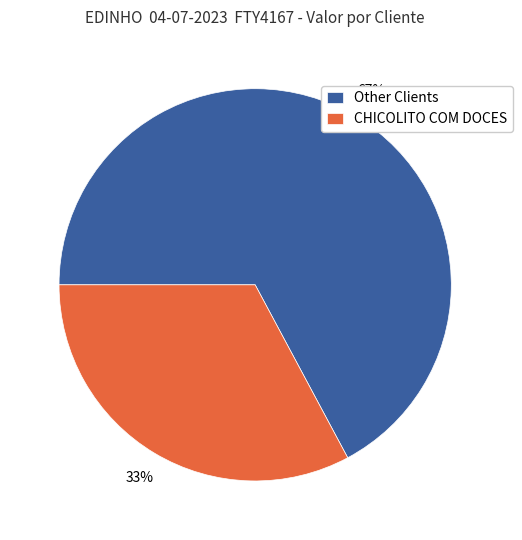

How many segments does this pie chart have?

2